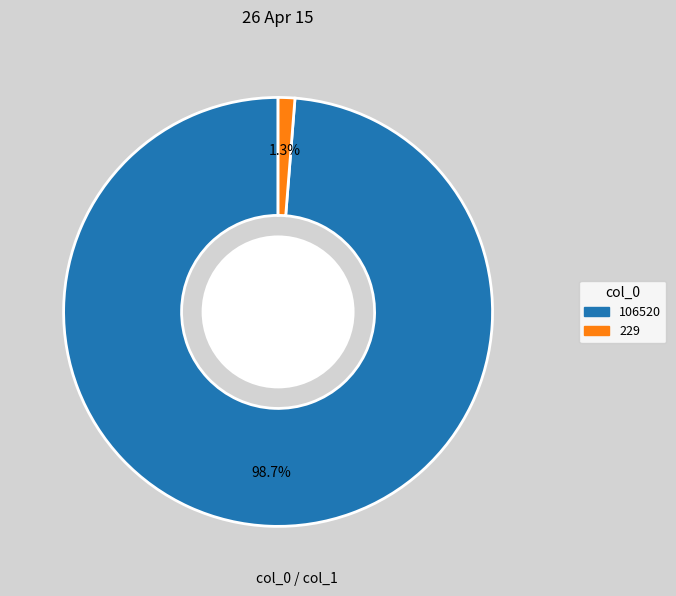

To the nearest percent, what is the difference between the largest and smallest slice percentages?

97%